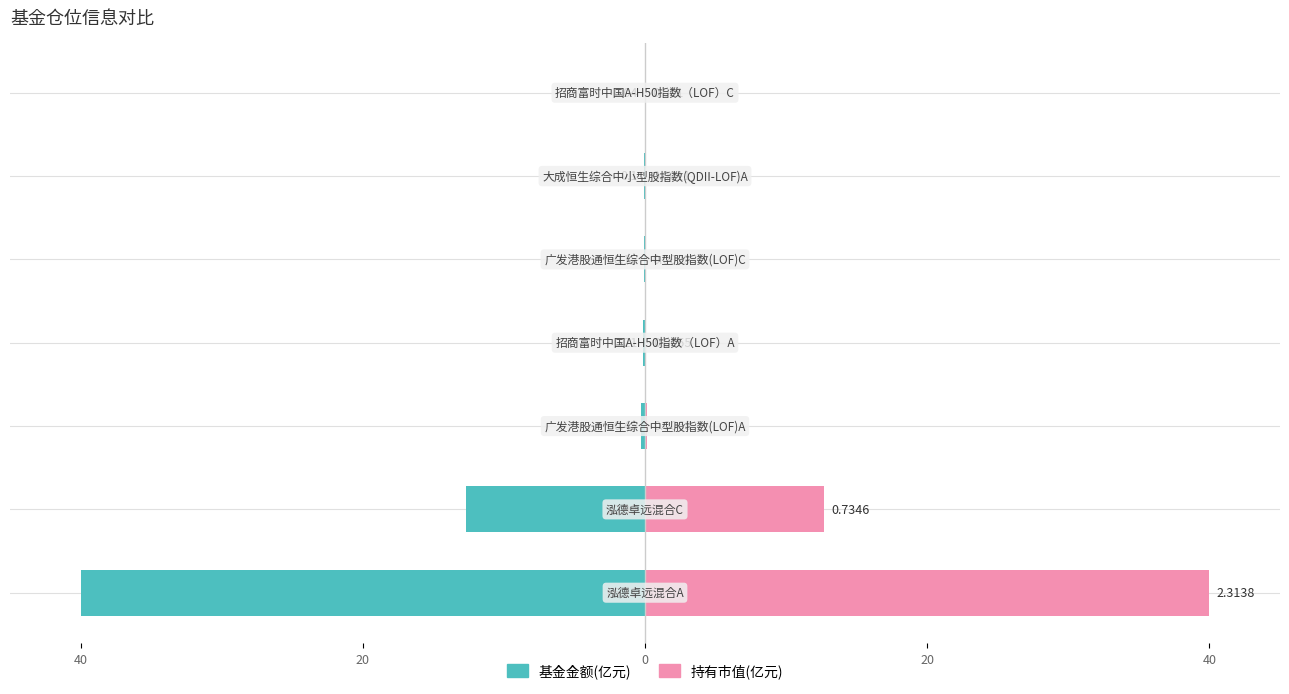

The value of 持有市值(亿元) at 40 is 0.1. True or false?

False